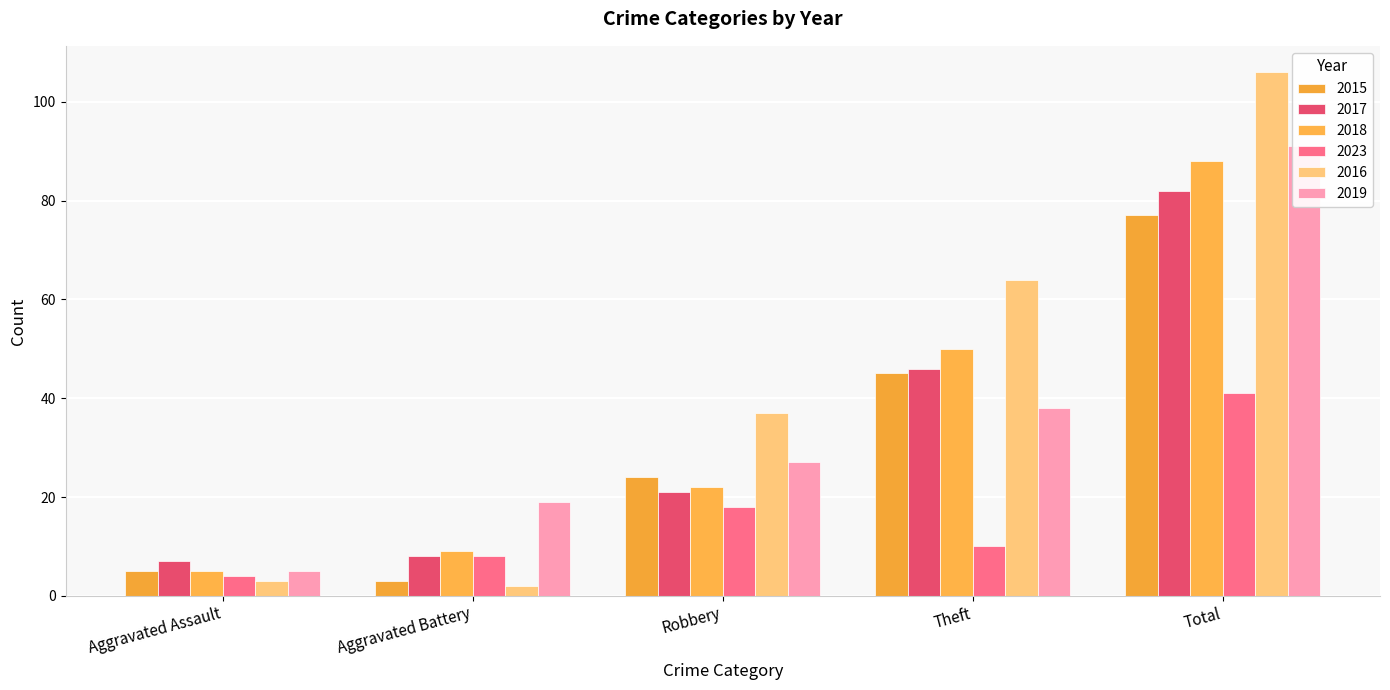

Reading left to right, extract all data points from this chart.

2015: 5	3	24	45	77
2017: 7	8	21	46	82
2018: 5	9	22	50	88
2023: 4	8	18	10	41
2016: 3	2	37	64	106
2019: 5	19	27	38	91